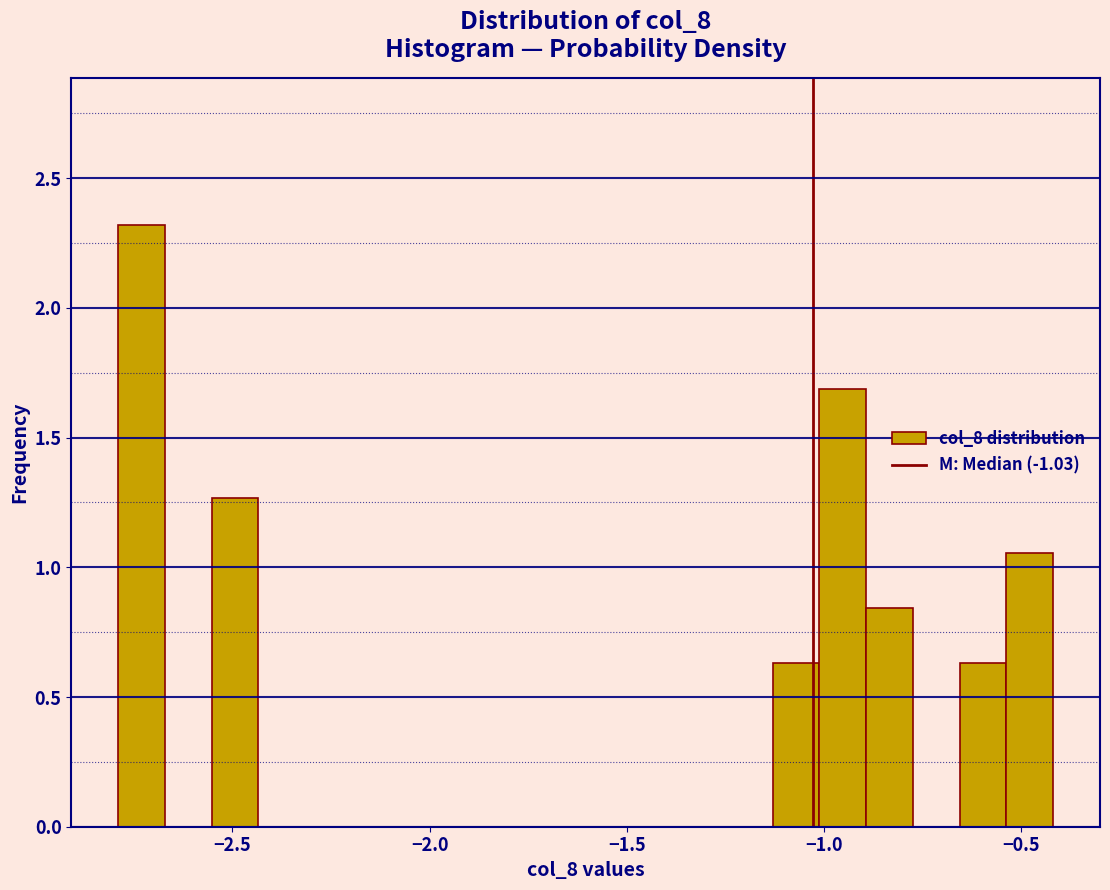

Read against the x-axis, roughly where is the centre of the tallest bar?

-2.75